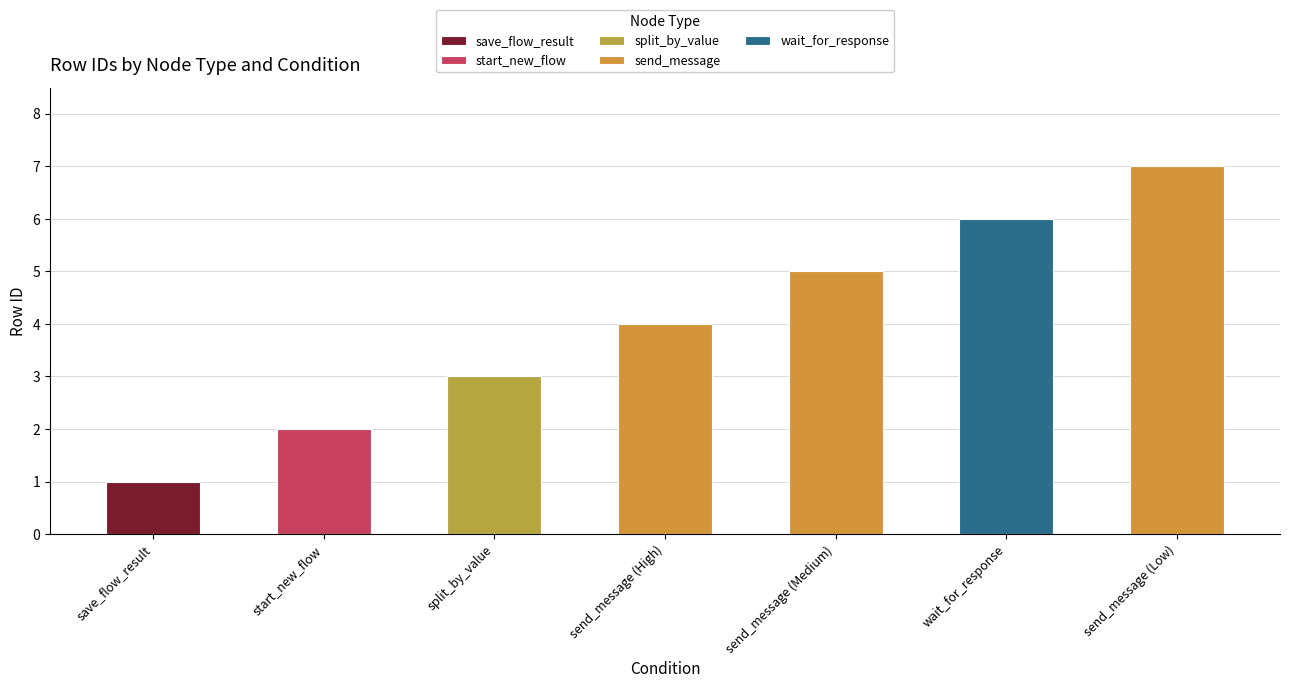

Rank the categories by value from lowest to highest.

save_flow_result, start_new_flow, split_by_value, send_message (High), send_message (Medium), wait_for_response, send_message (Low)